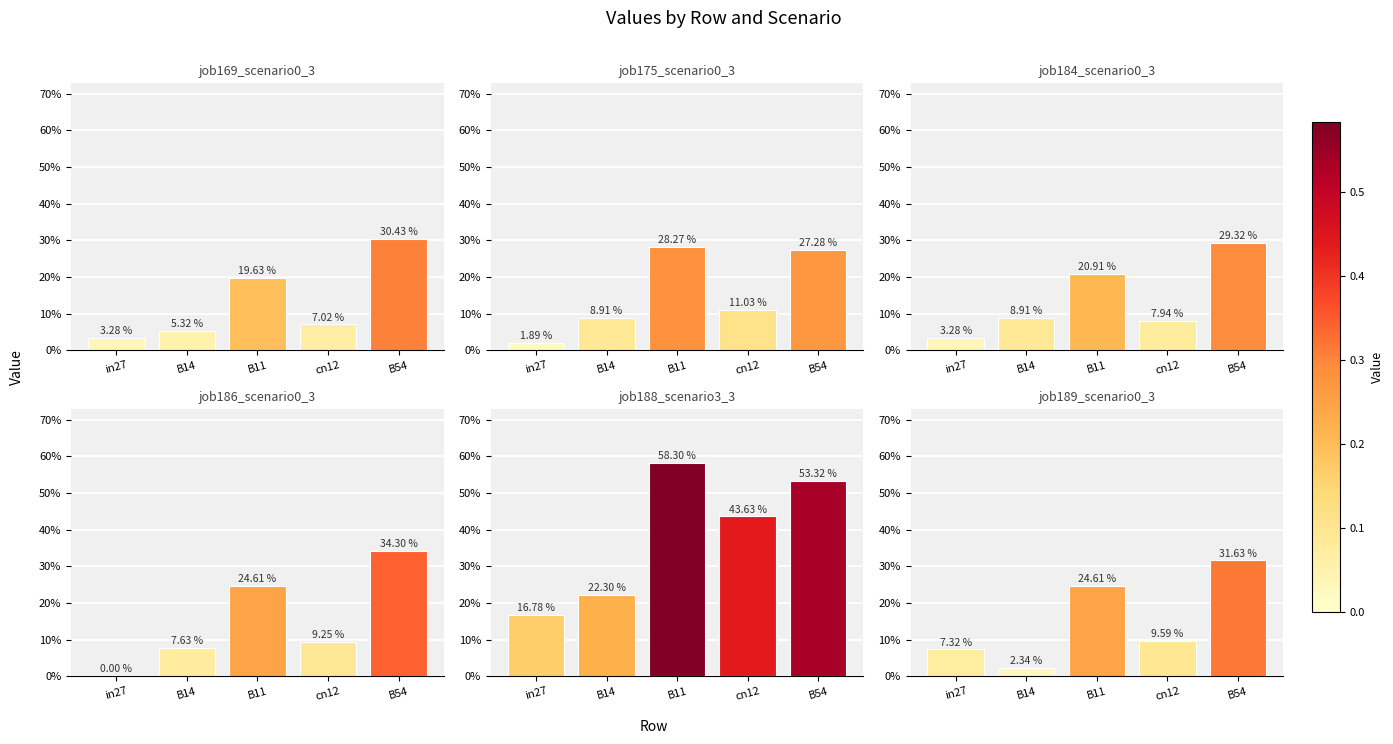

True or false: job184_scenario0_342 has a value of 0.1 at B14.

True